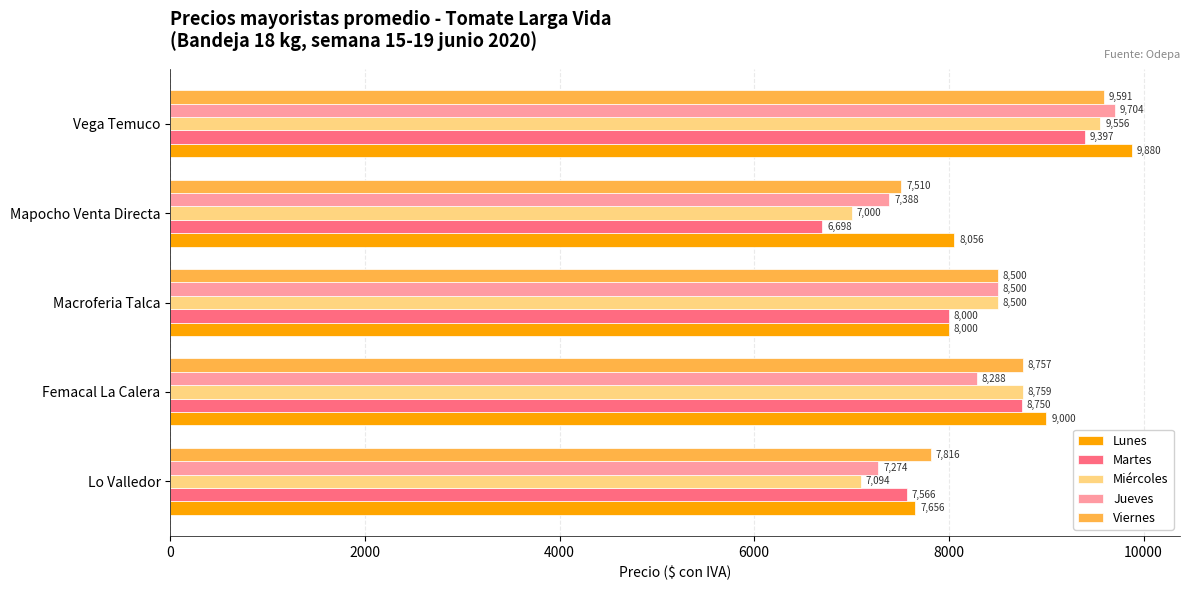

At which category does the chart reach its minimum across all series?

Mapocho Venta Directa